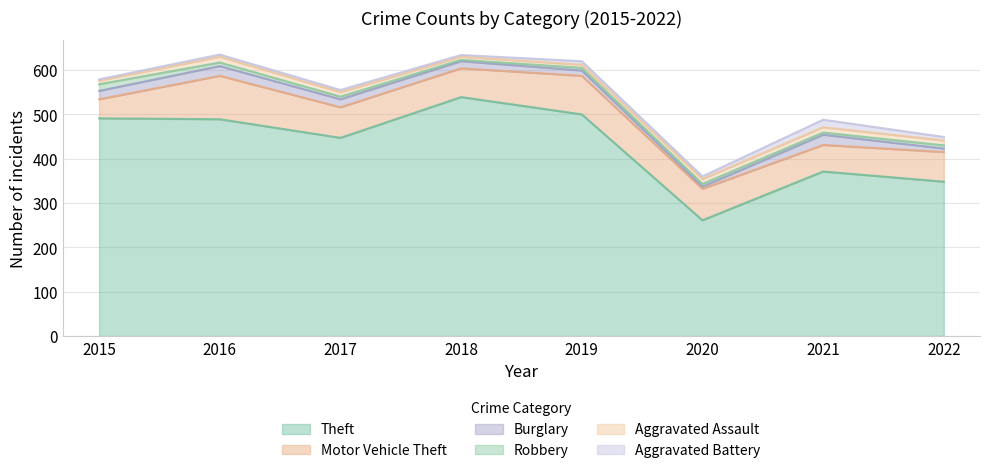

Which series ends up on top after the final intersection of Aggravated Assault and Aggravated Battery?

Aggravated Assault